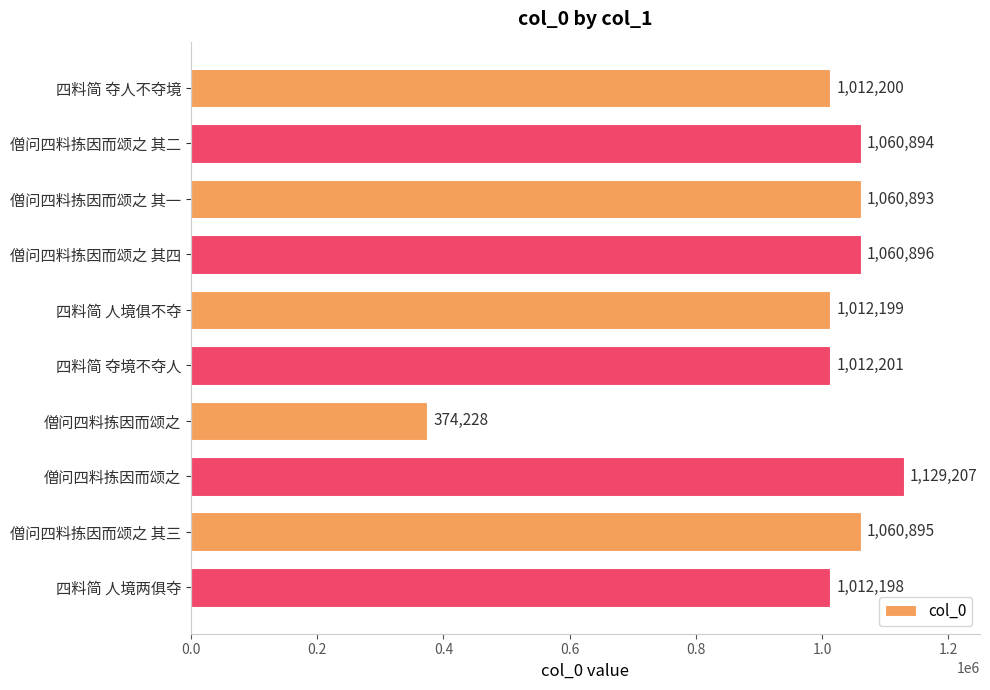

What is the smallest value displayed?

374228